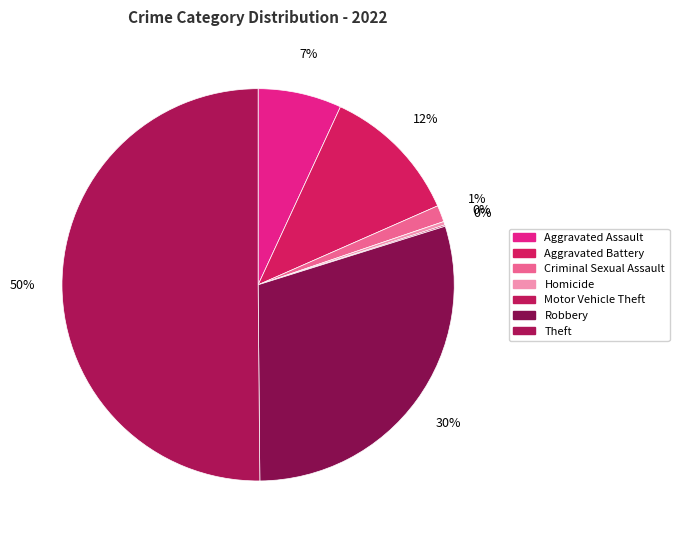

To the nearest percent, what is the difference between the largest and smallest slice percentages?

50%